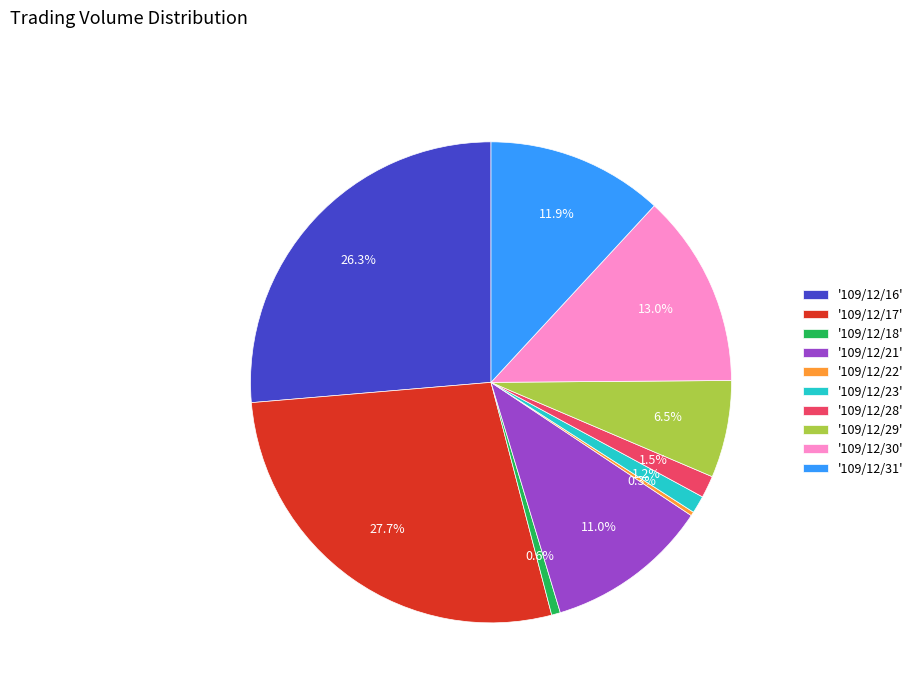

Is there a majority slice in this chart?

No